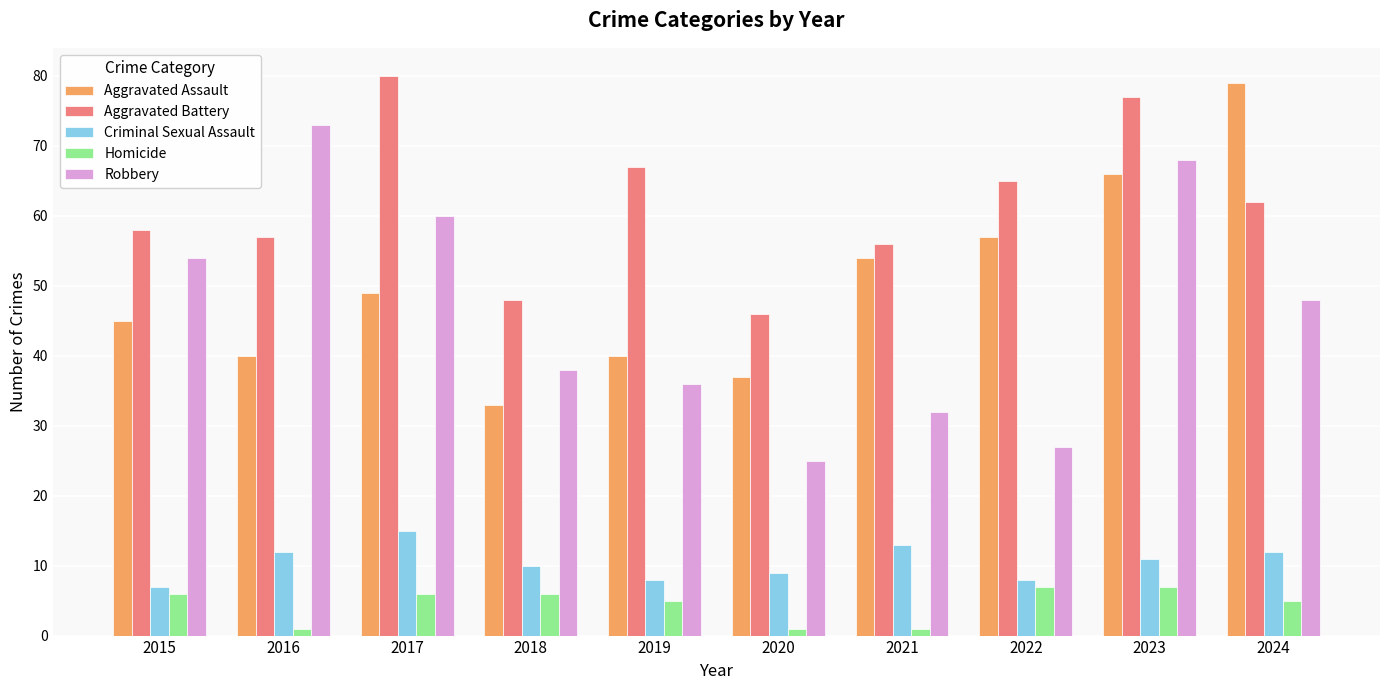

What is the difference between the highest and lowest values at 2023?

70